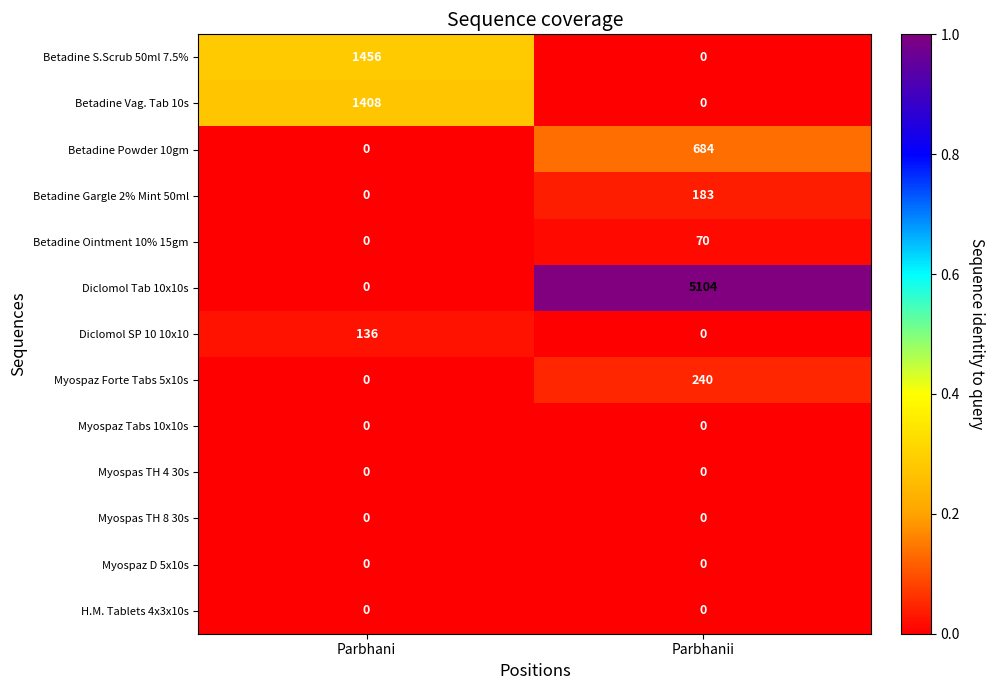

At which label is Betadine Powder 10gm closest to 342?

Parbhani